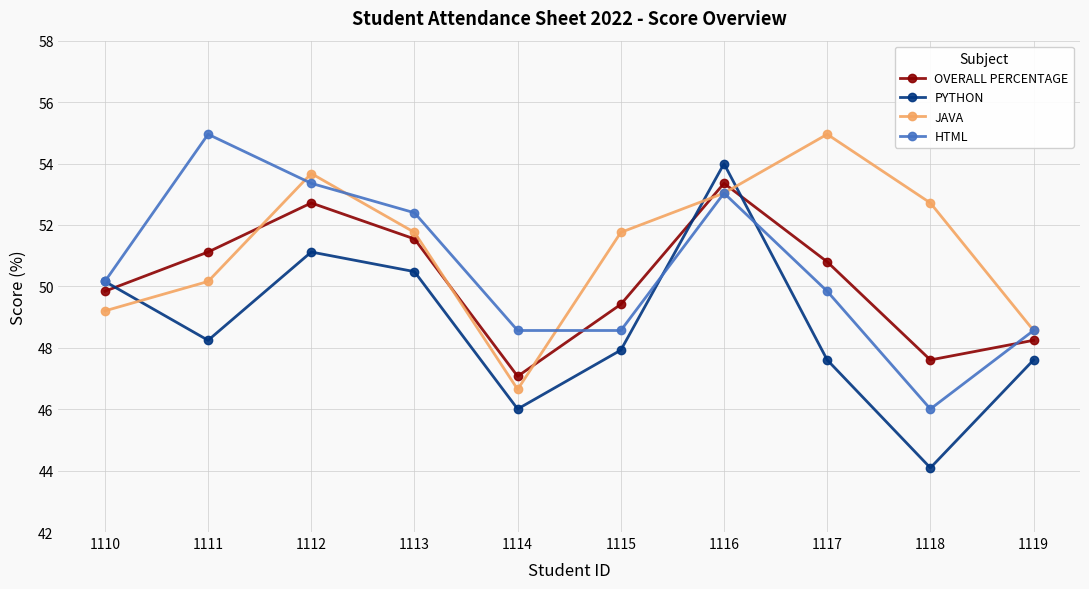

How many distinct data groups are displayed?

4